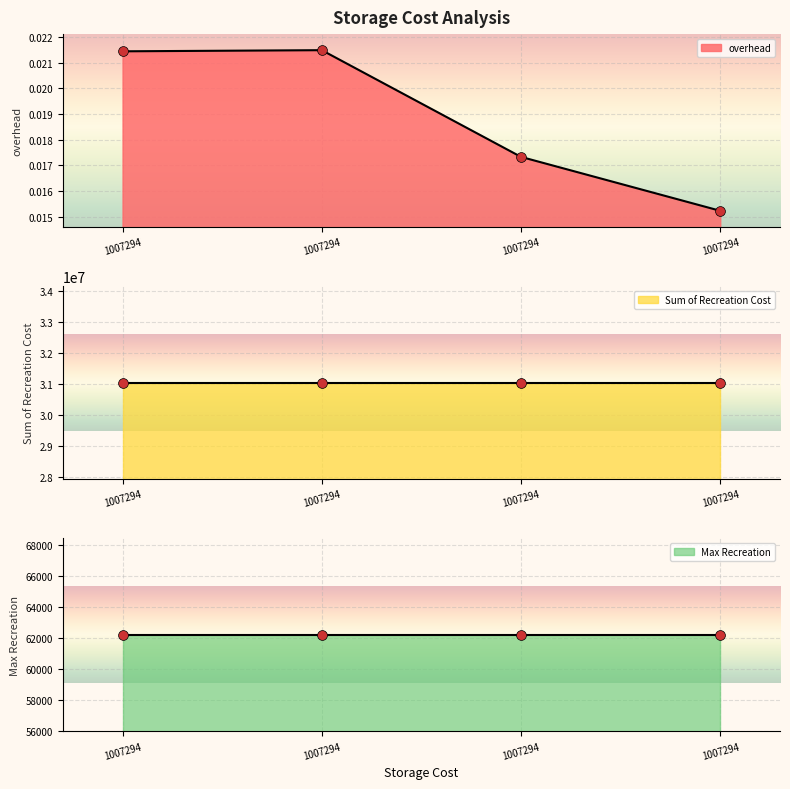

Is the value of Max Recreation at 1007294 greater than the value of Sum of Recreation Cost at 1007294?

No